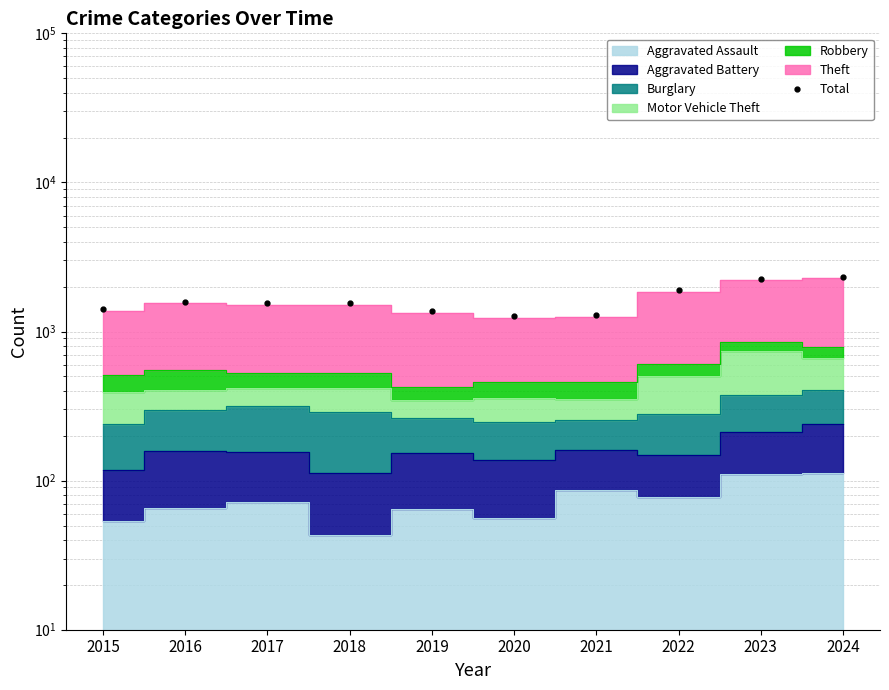

What is the value of the 1st point from the left?

1425